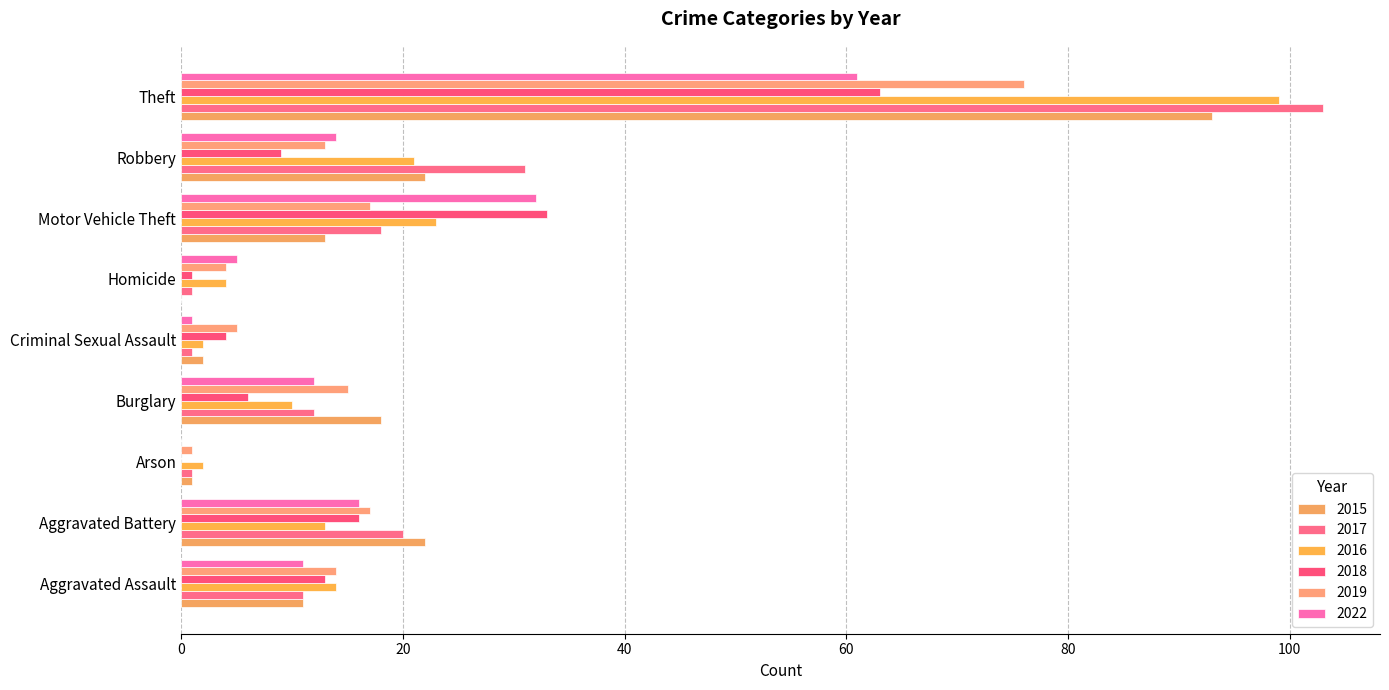

What is the difference between the maximum and second lowest values in the 2017 series?

102